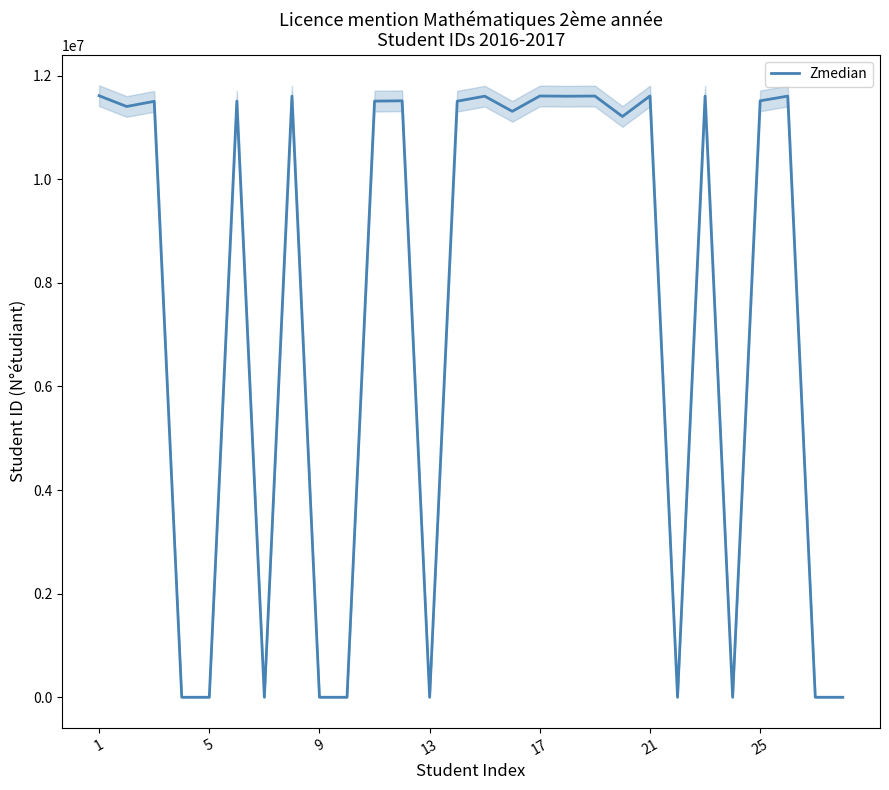

What is the highest value of the Zmedian series?

11611134